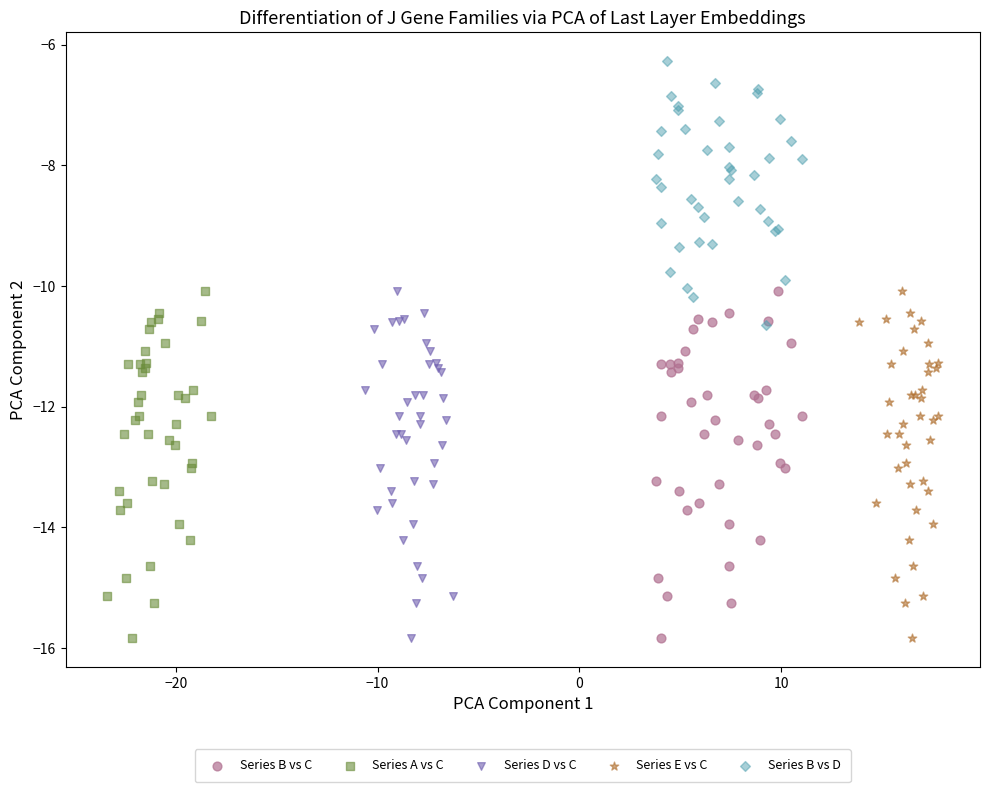

Which series reaches the maximum Y coordinate?

Series B vs D